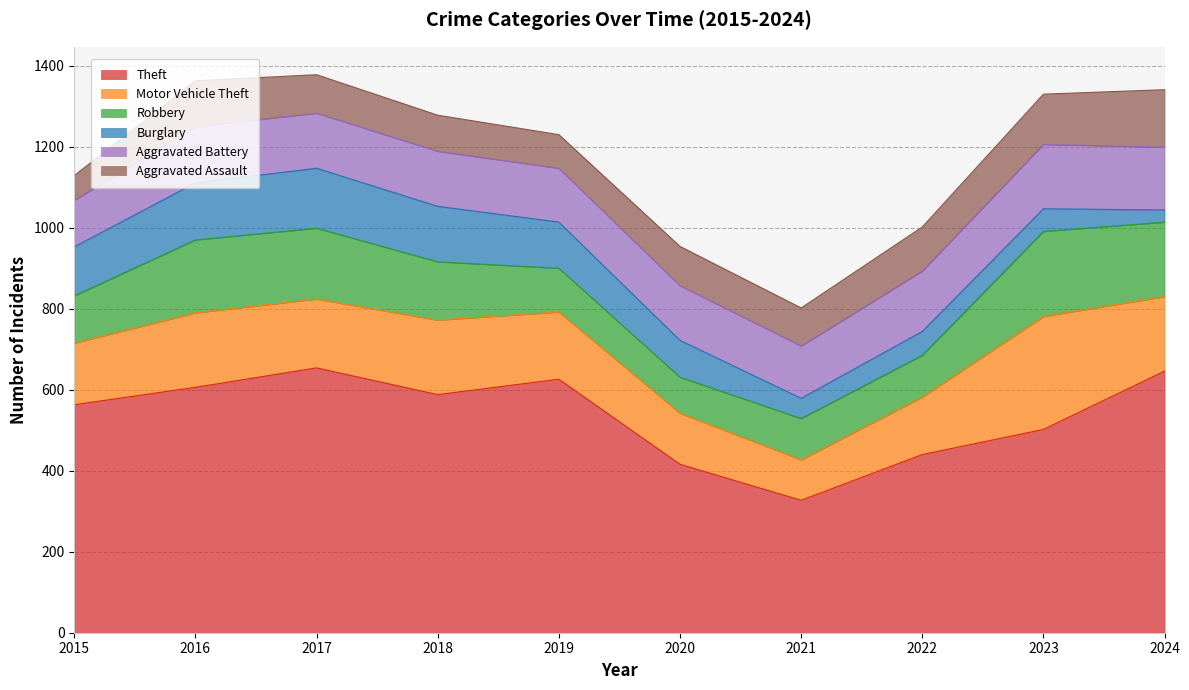

Where is Theft nearest to the value 490?

2023